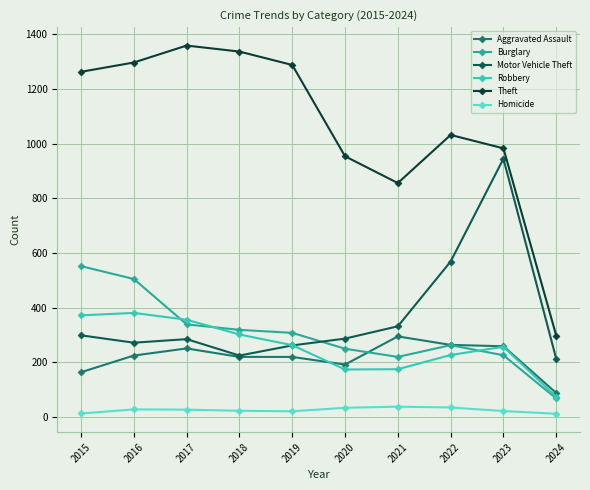

In Theft, how many points are lower than both neighbors (excluding endpoints)?

1